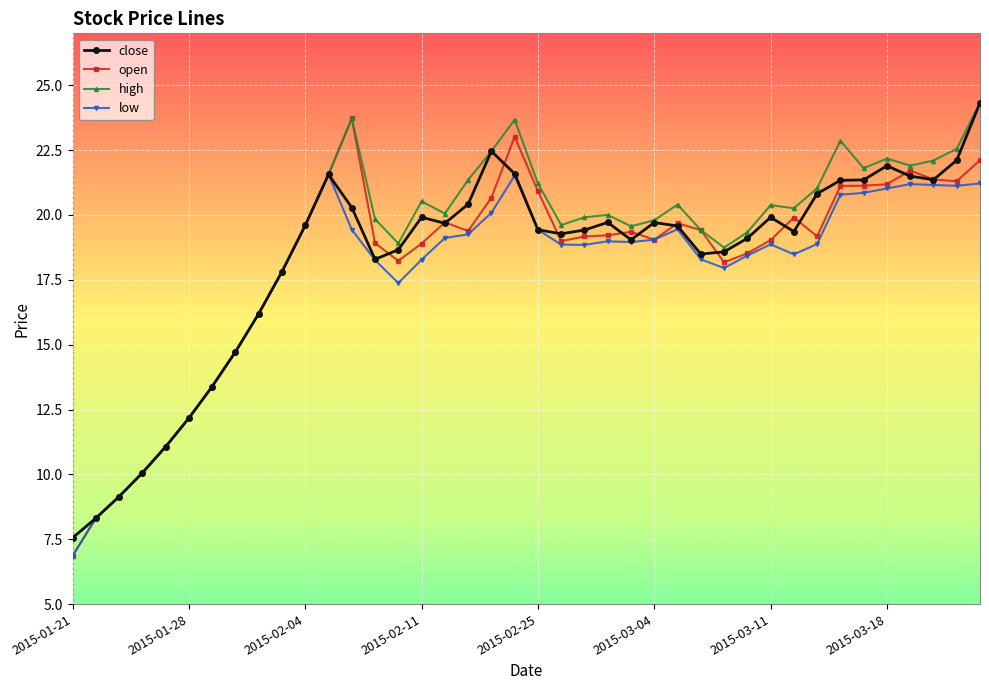

True or false: high has more than 2 interior local peaks.

True